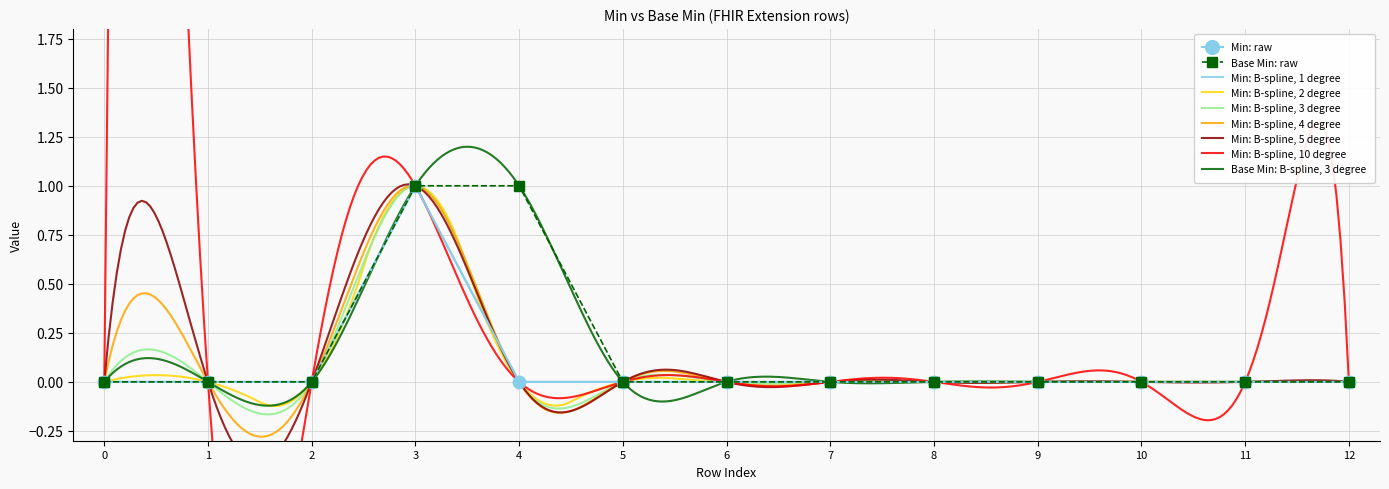

Rank the series by their average value, from highest to lowest.

Base Min, Min